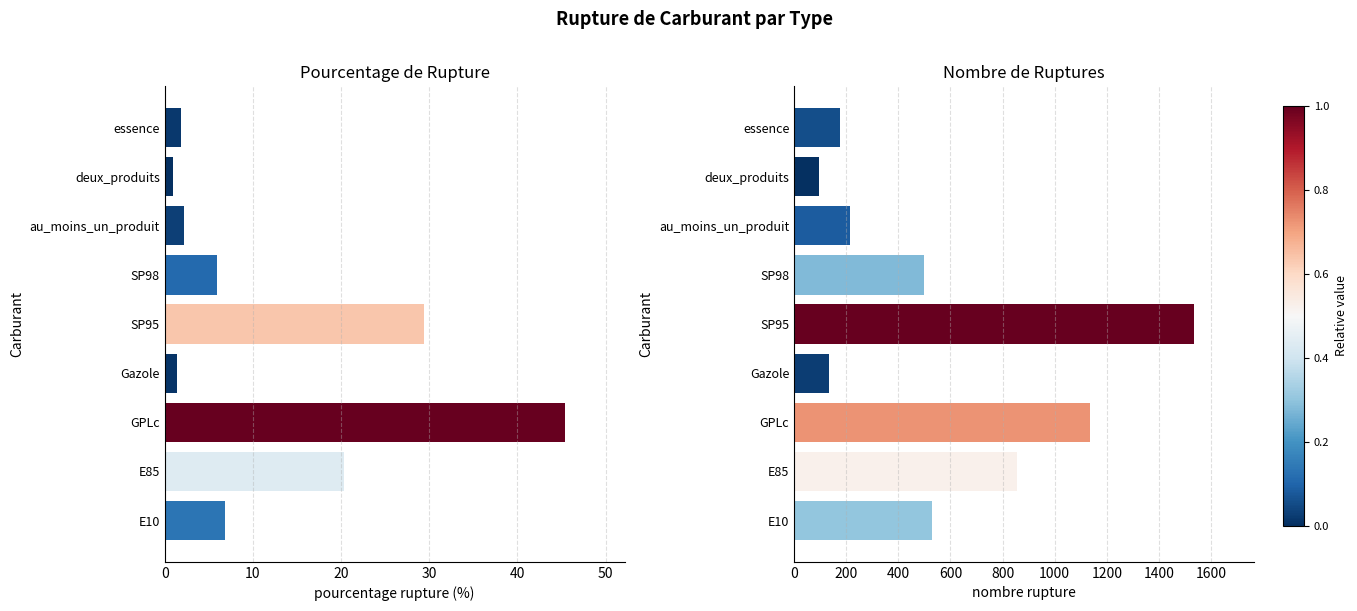

List the series in order of their peak value, highest first.

nombre_rupture, pourcentage_rupture